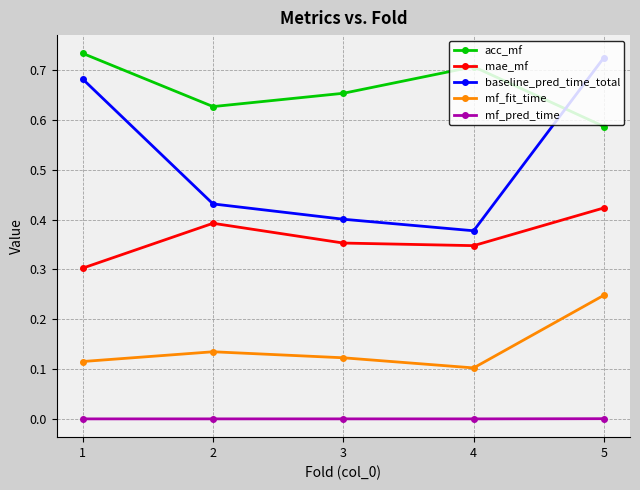

How many lines are shown in the chart?

5